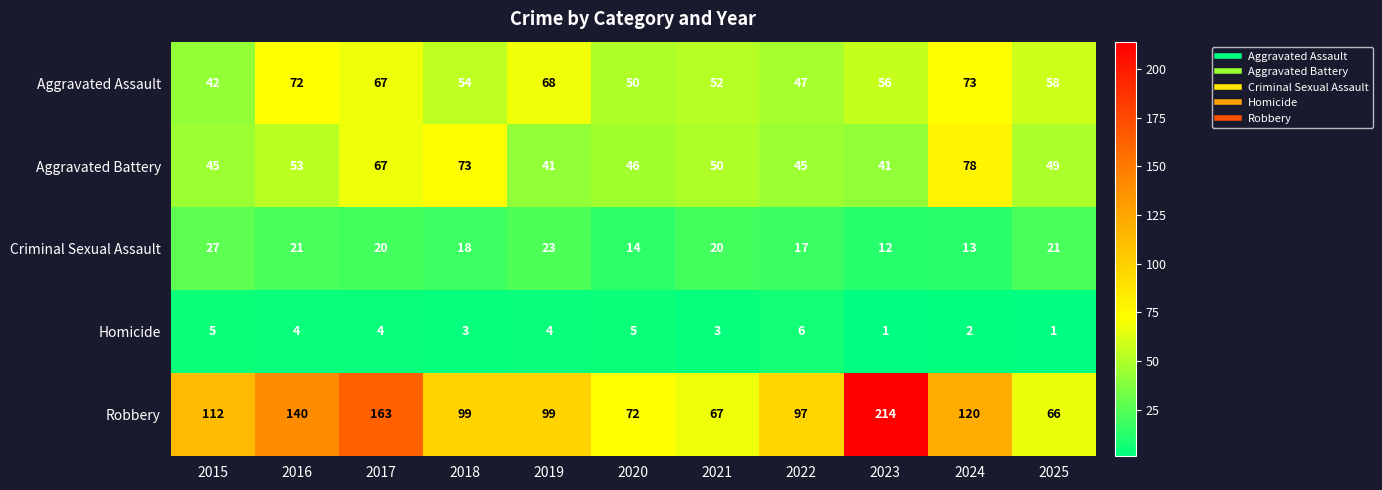

List the series in order of their peak value, lowest first.

Homicide, Criminal Sexual Assault, Aggravated Assault, Aggravated Battery, Robbery